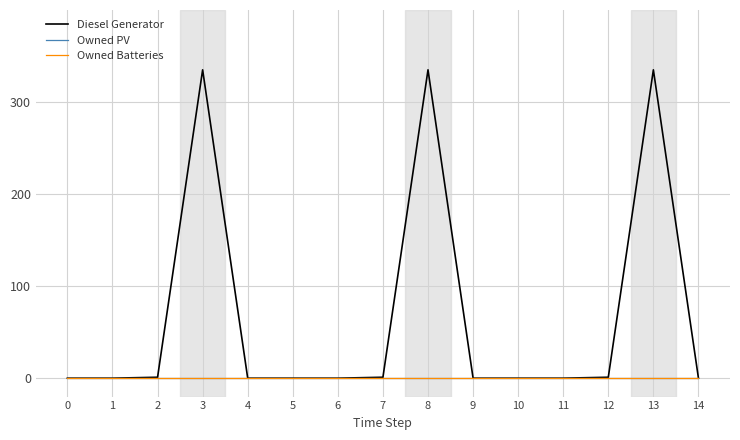

Does the chart have visible grid lines?

Yes